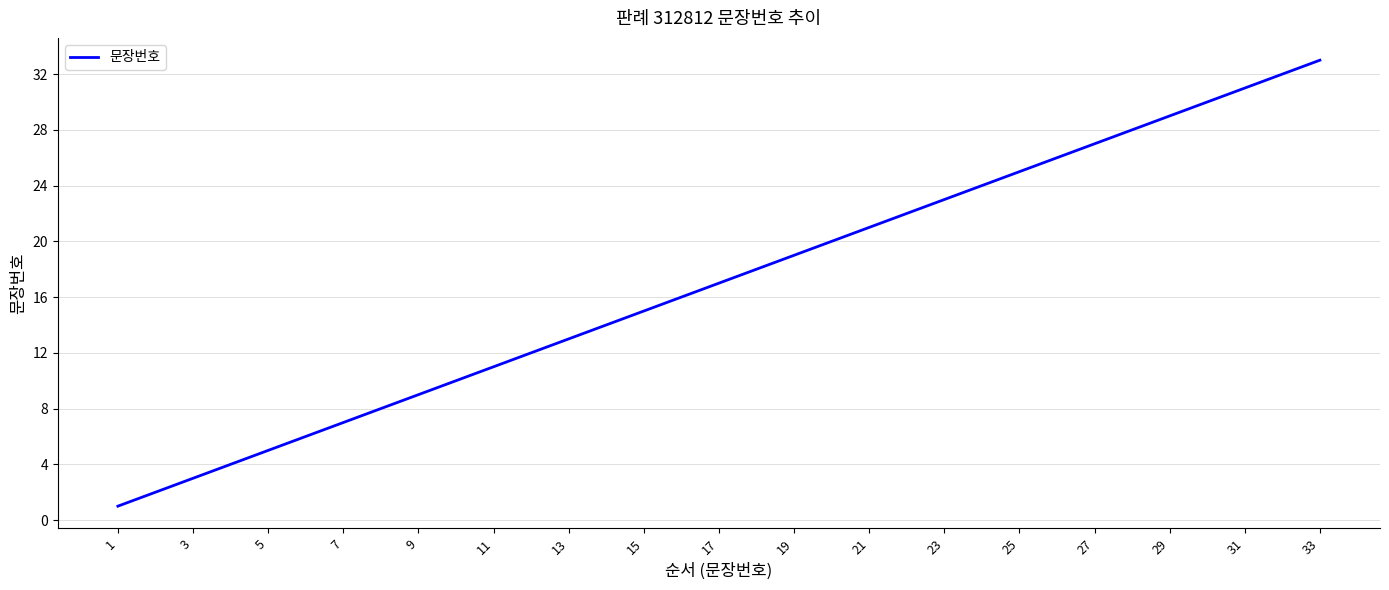

Reading right to left, transcribe all the data shown in this chart.

33	32	31	30	29	28	27	26	25	24	23	22	21	20	19	18	17	16	15	14	13	12	11	10	9	8	7	6	5	4	3	2	1